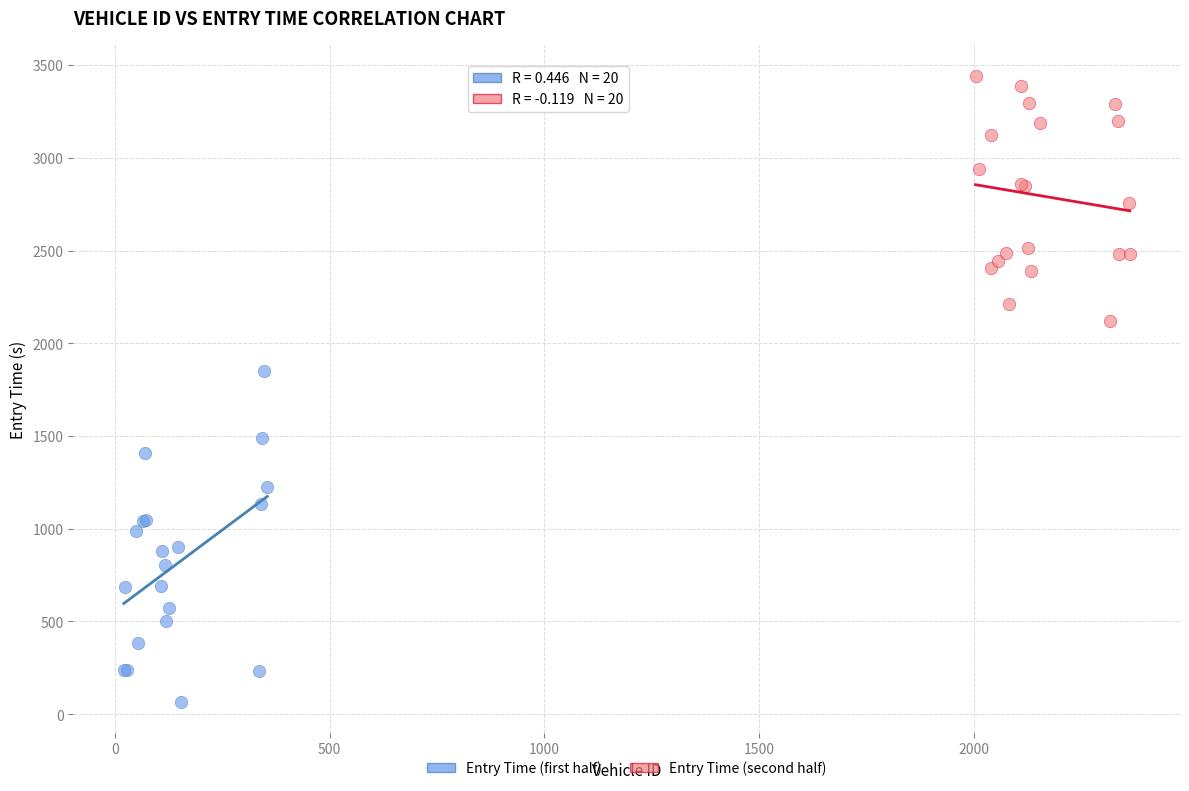

Which series has the widest spread of Y values?

Entry Time (first half)